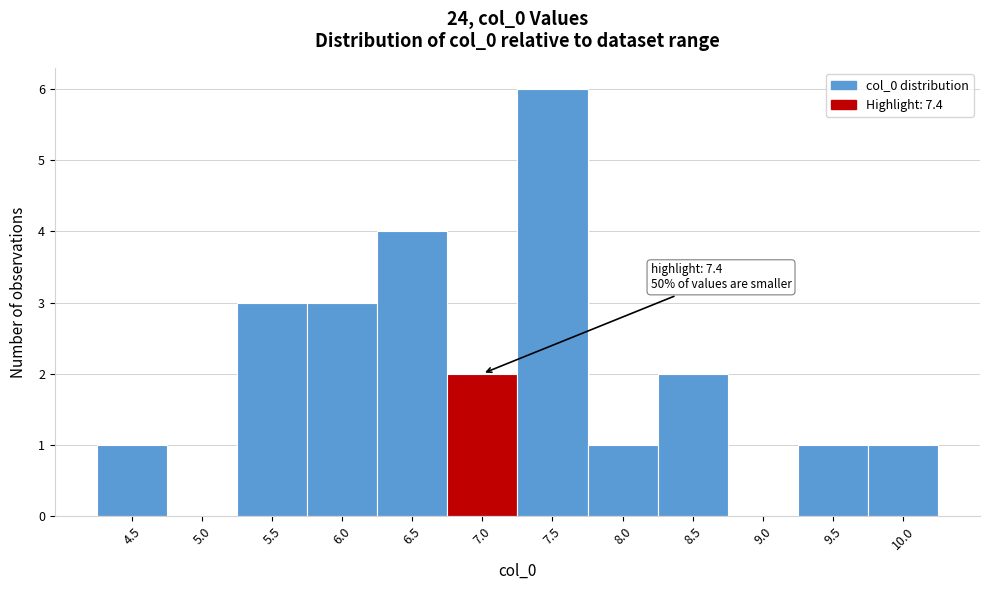

Reading left to right, transcribe all the data shown in this chart.

4.5=1	5.0=0	5.5=3	6.0=3	6.5=4	7.0=2	7.5=6	8.0=1	8.5=2	9.0=0	9.5=1	10.0=1